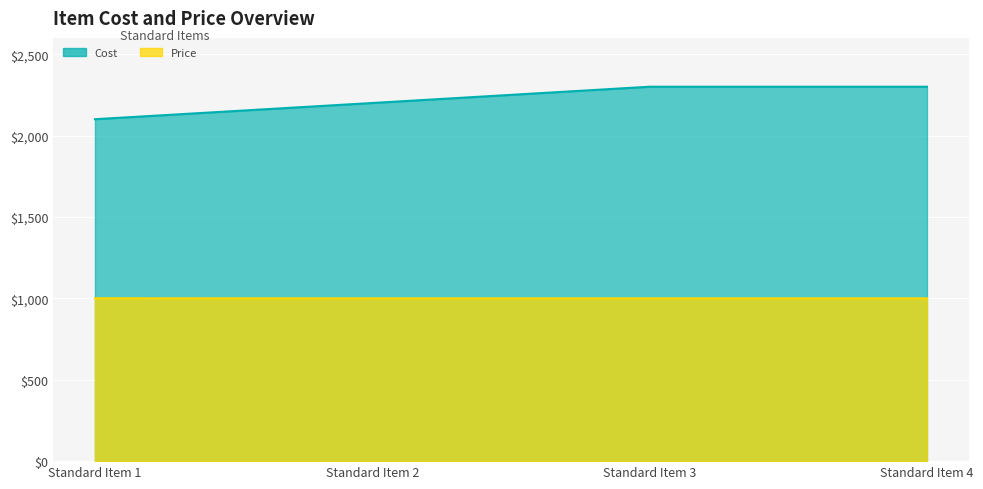

True or false: Cost and Price intersect in this chart.

False